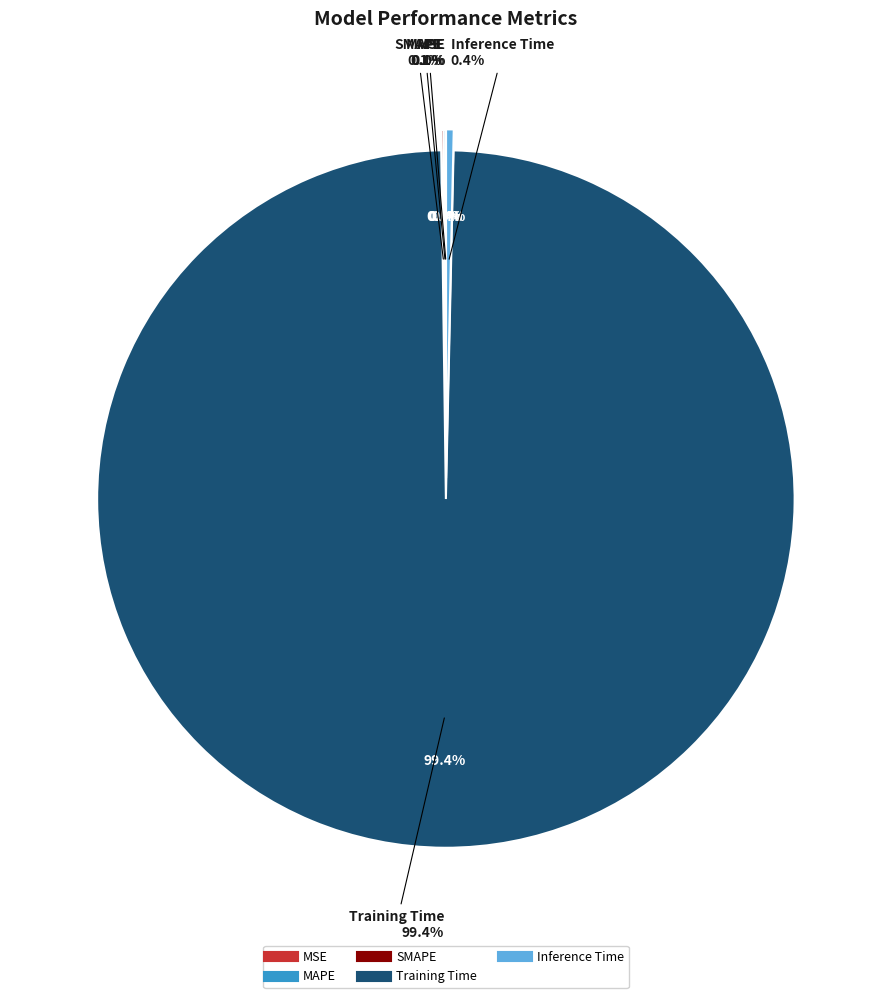

How many segments does this pie chart have?

5